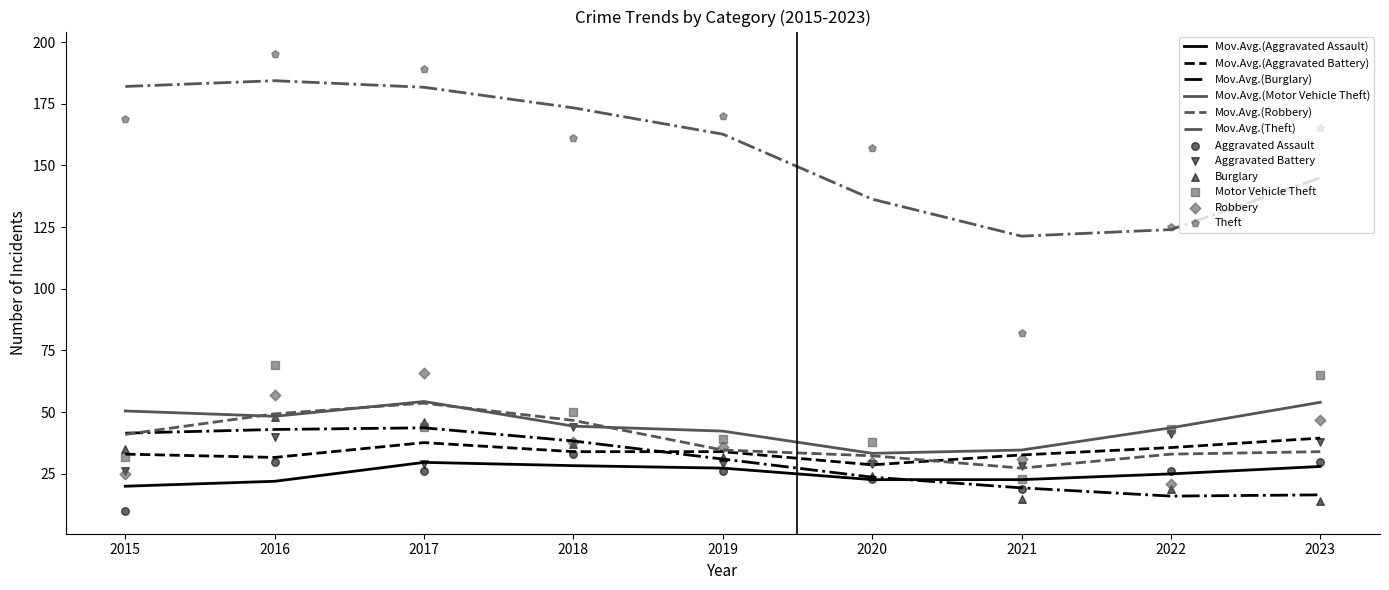

At how many categories does at least one series exceed 23?

9